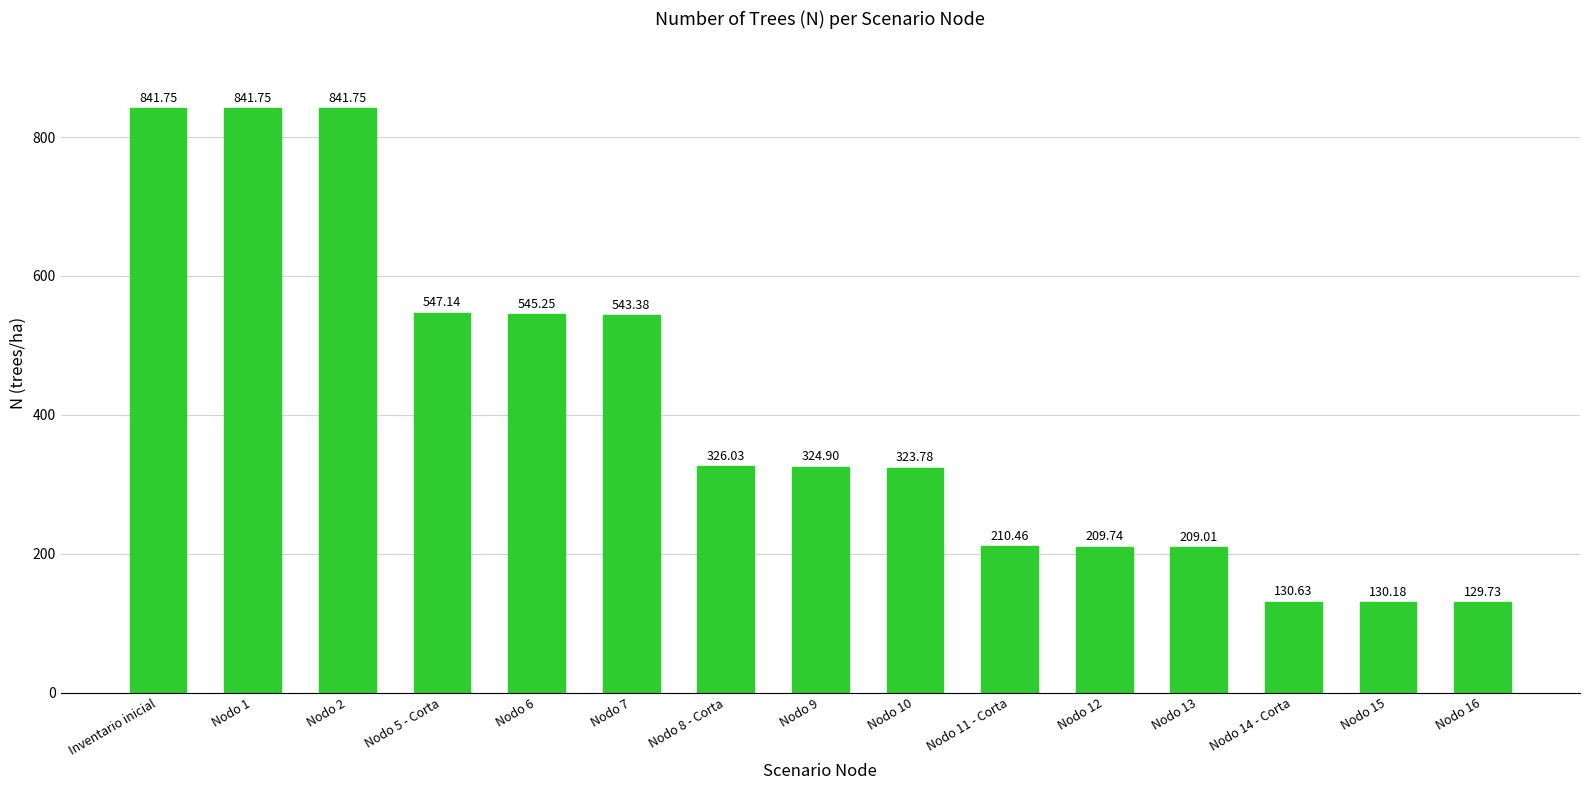

Which has a higher value, Inventario inicial or Nodo 7?

Inventario inicial